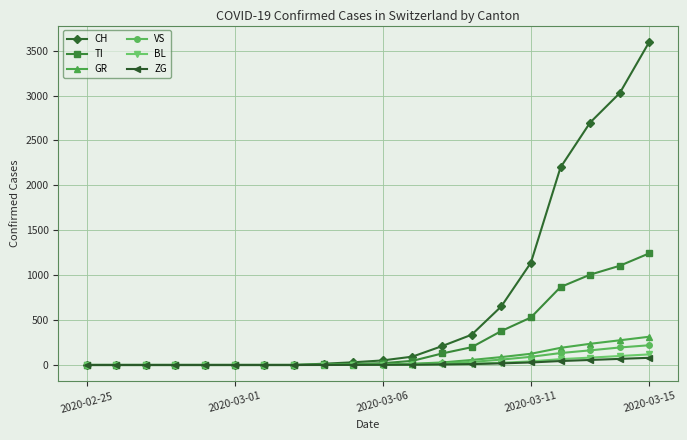

At how many categories does at least one series exceed 1321?

4